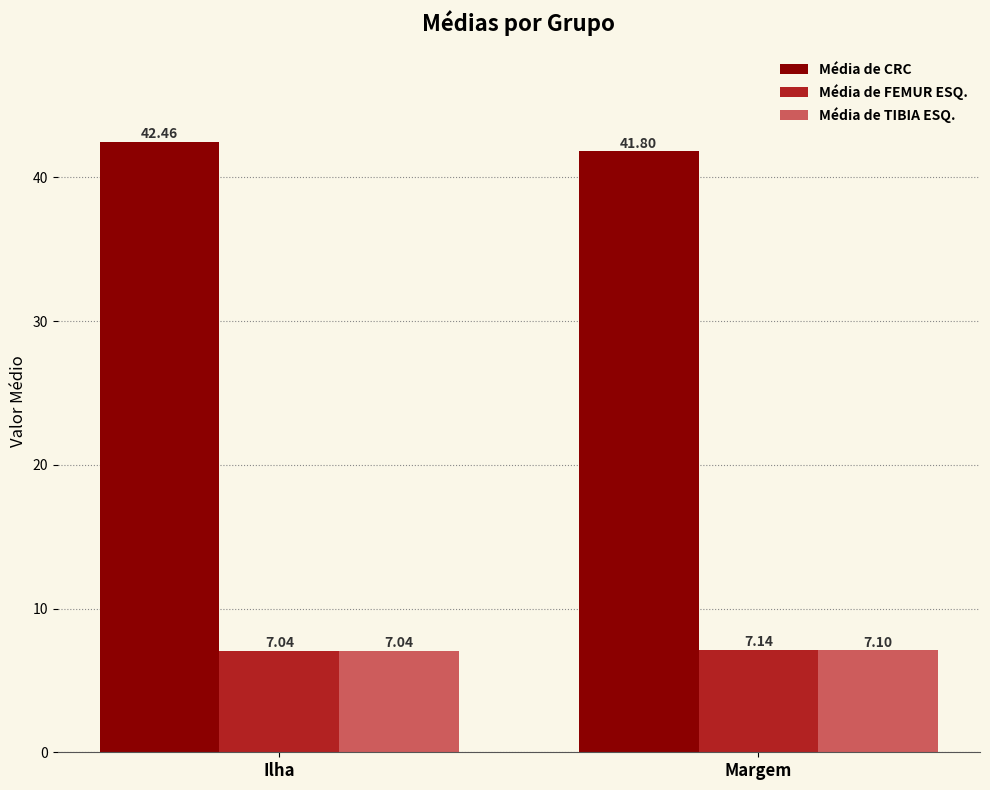

List the series in order of their peak value, highest first.

Média de CRC, Média de FEMUR ESQ., Média de TIBIA ESQ.